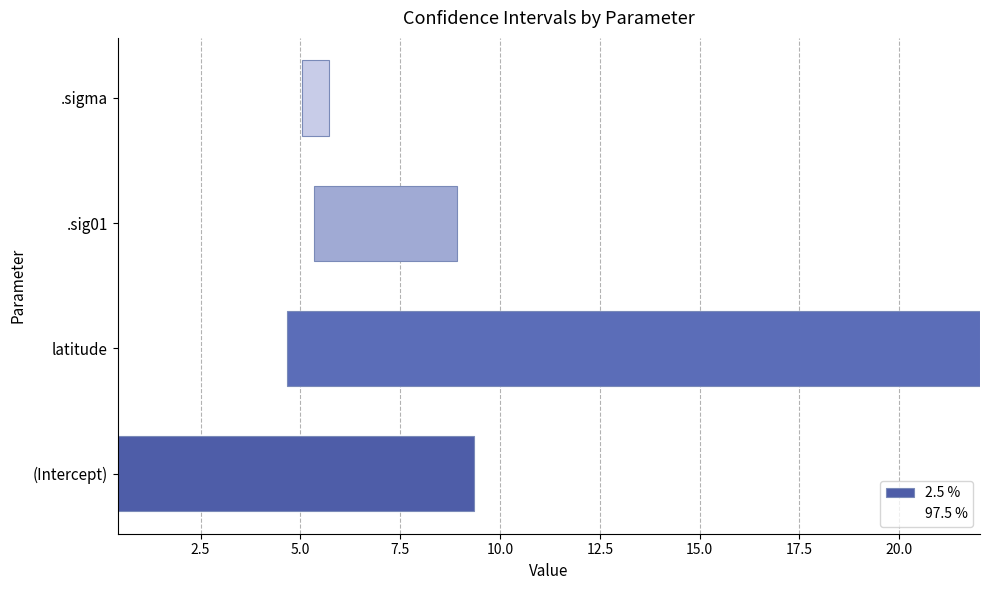

The 2.5 % series shows 1.0 at .sigma. True or false?

False